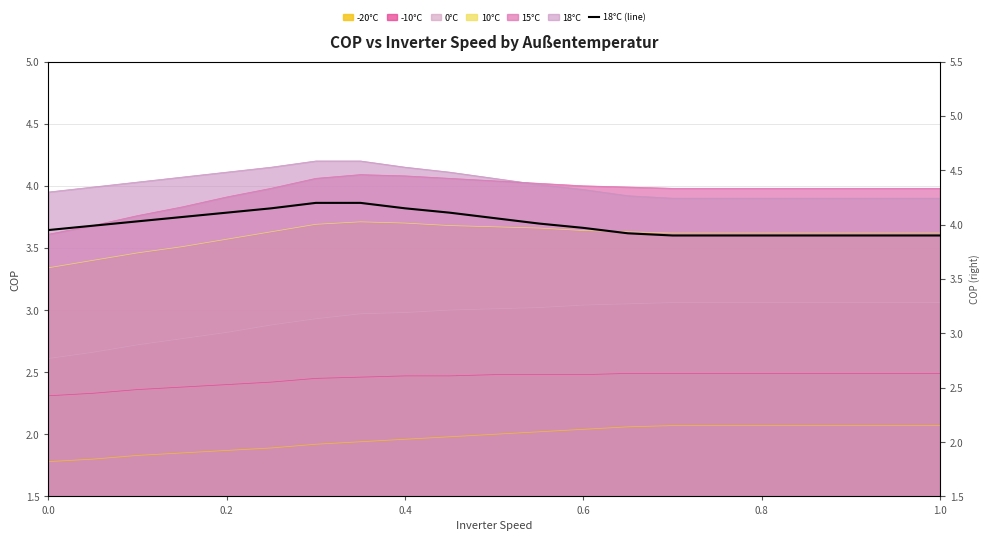

The chart shows a value of 6.0 at 19. True or false?

False